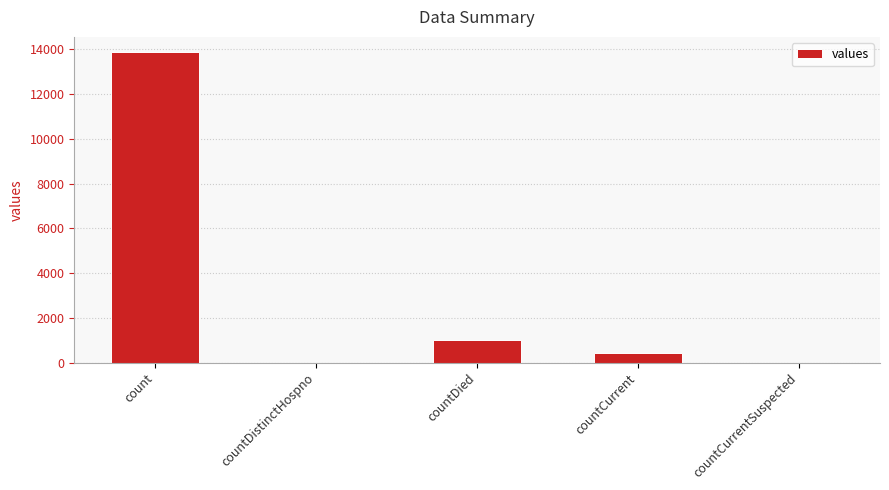

What is the sum of all values?

15258